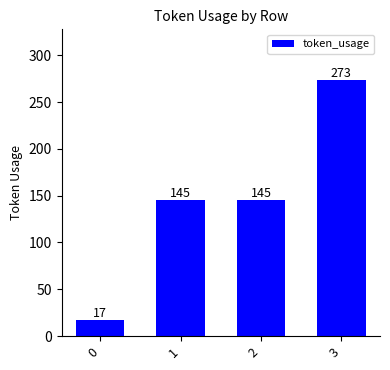

Which has a higher value, 2 or 0?

2